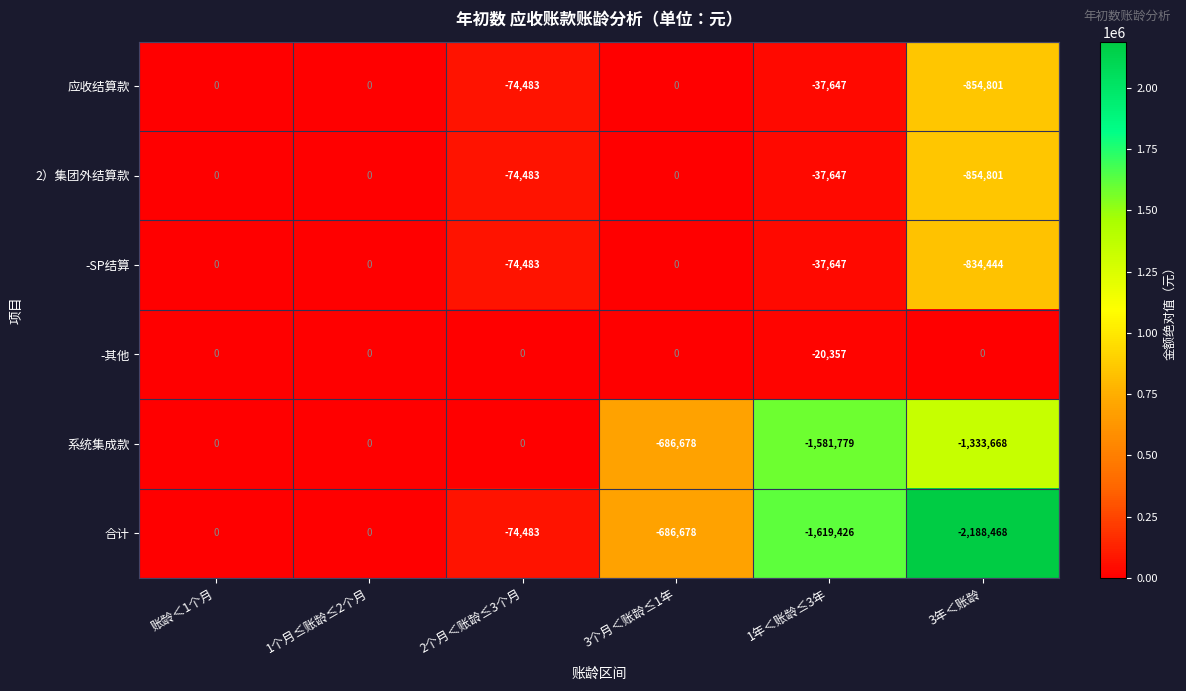

What is the total value across all series at 3个月＜账龄≤1年?

-1373356